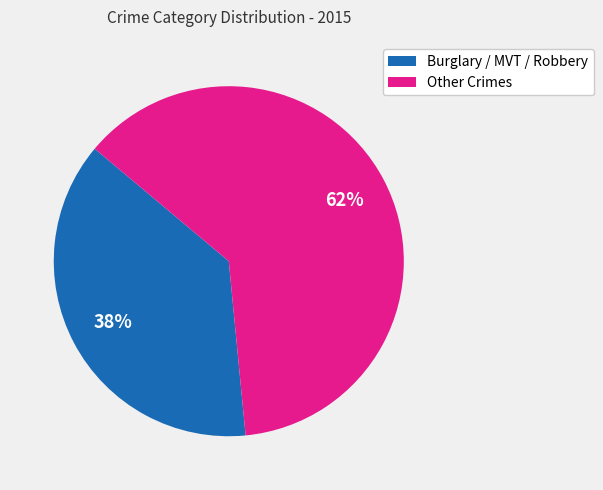

Does any single category account for the majority?

Yes